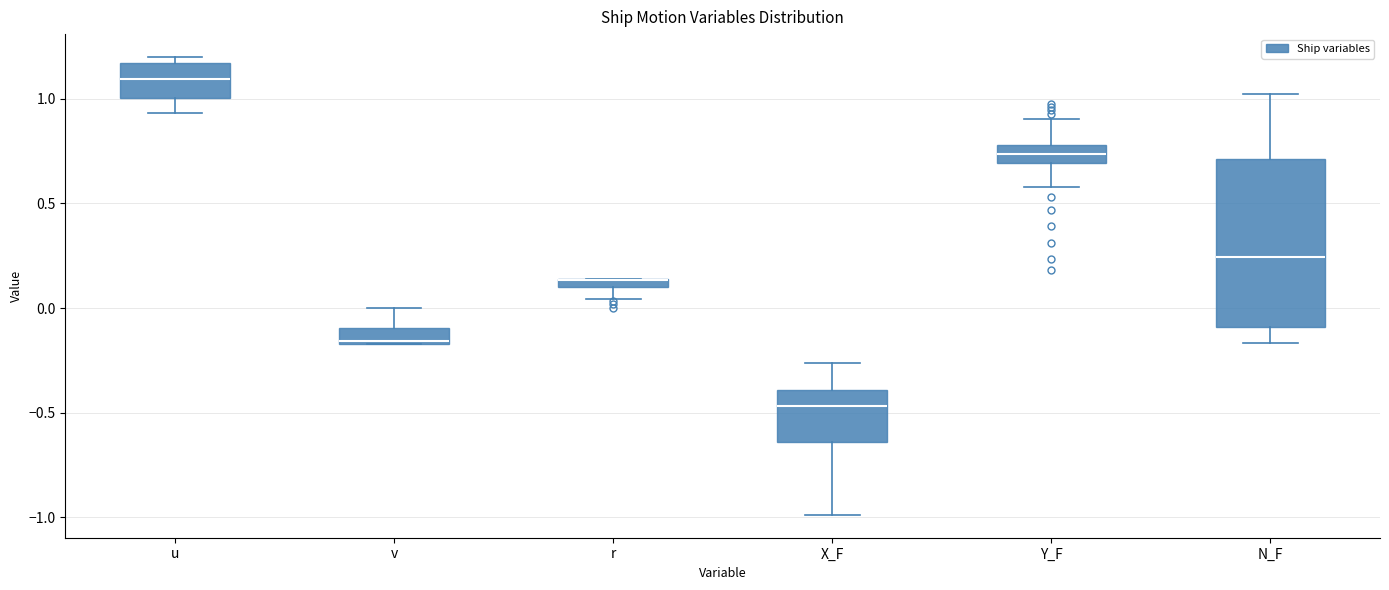

Where is the lower edge of the box for r on the y-axis? The values are not printed on the chart, so give them approximately, as read against the axis.

0.10